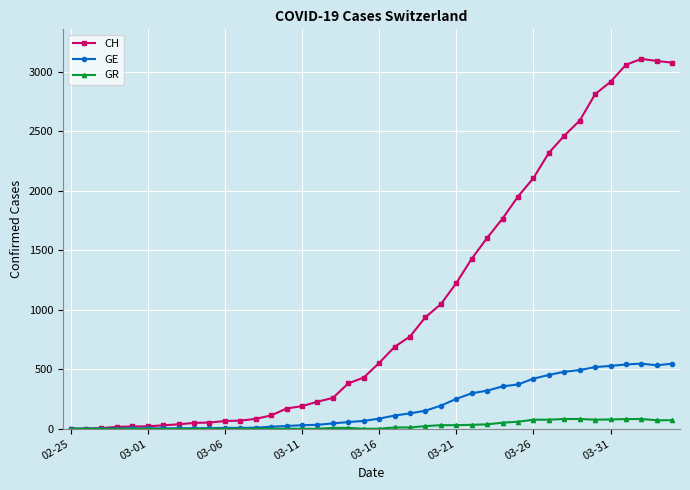

Which series has the largest total across all categories?

CH